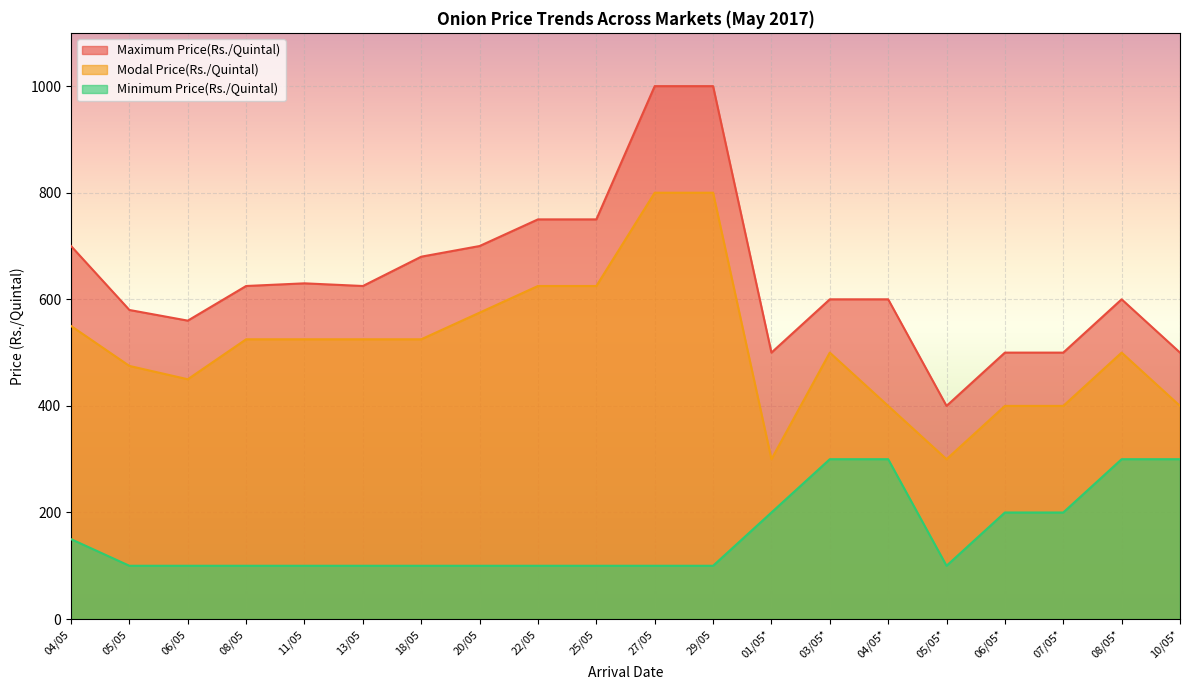

What is the difference between the maximum and minimum values in the Minimum Price(Rs./Quintal) series?

200